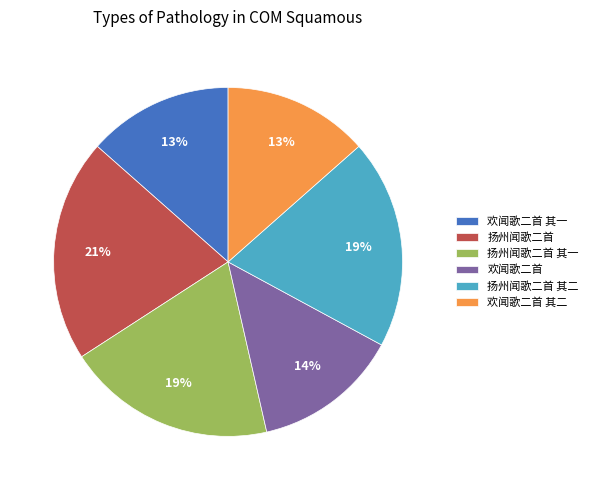

How many segments does this pie chart have?

6